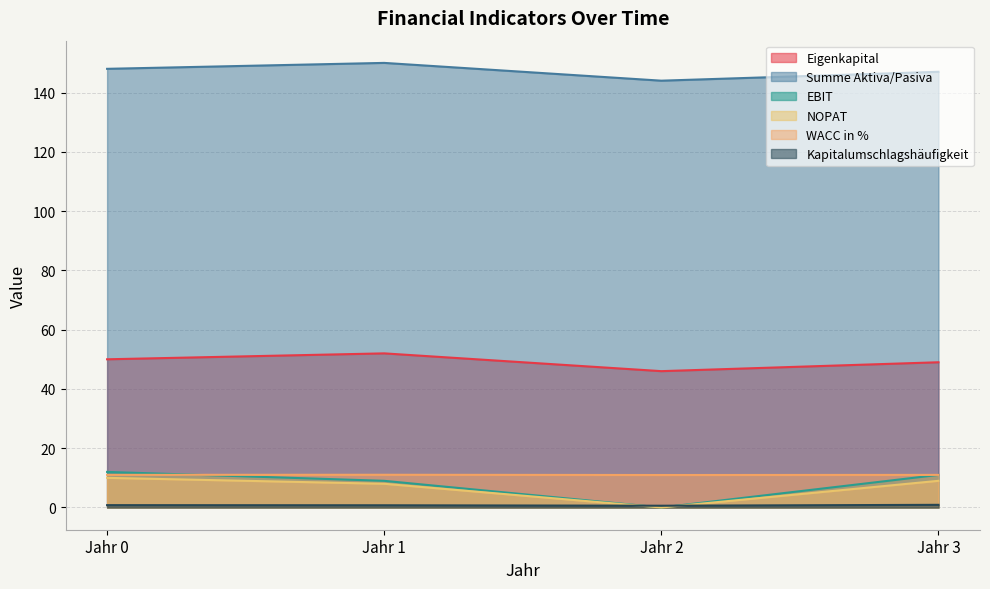

Where is Eigenkapital nearest to the value 49?

Jahr 3